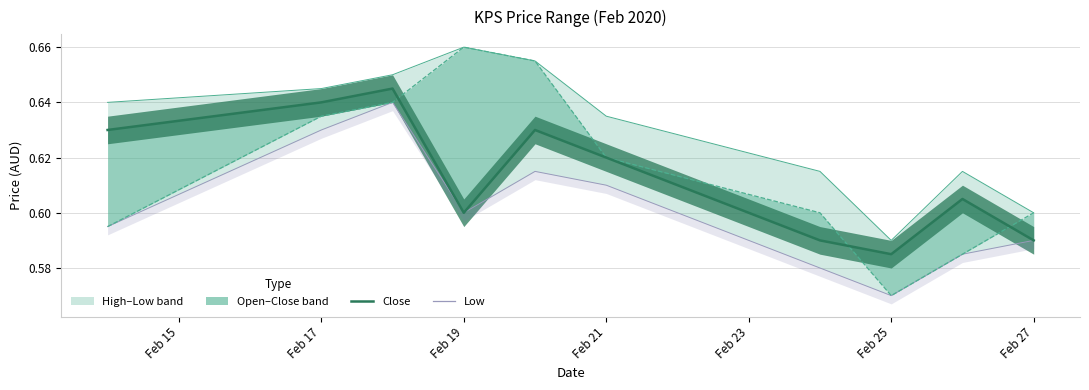

What is the sum of all close values?

6.1